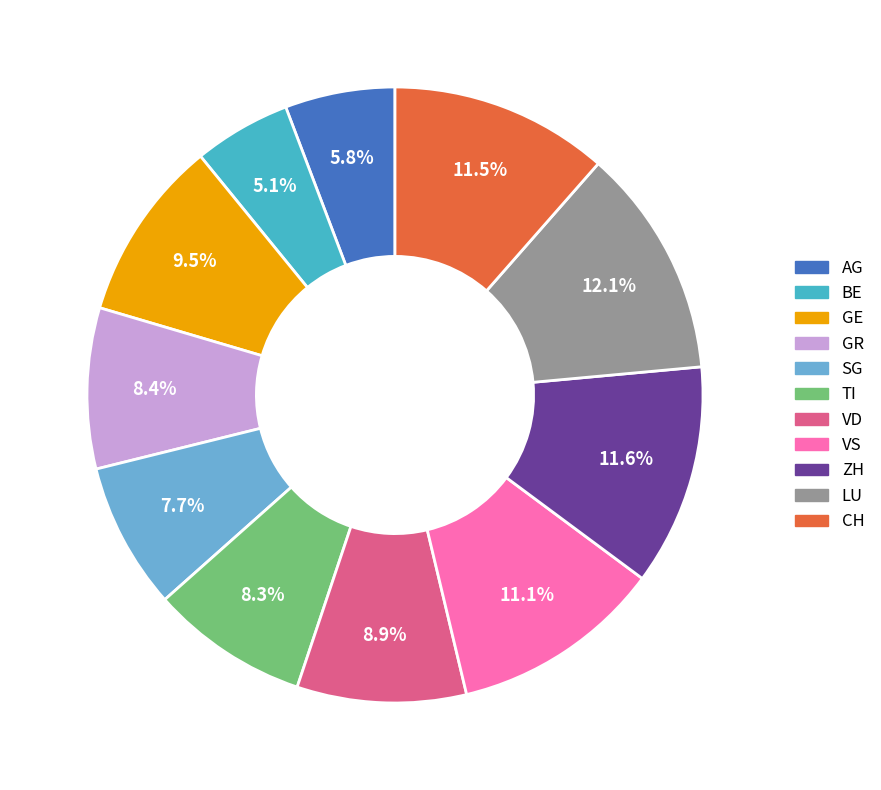

Does any single category account for the majority?

No